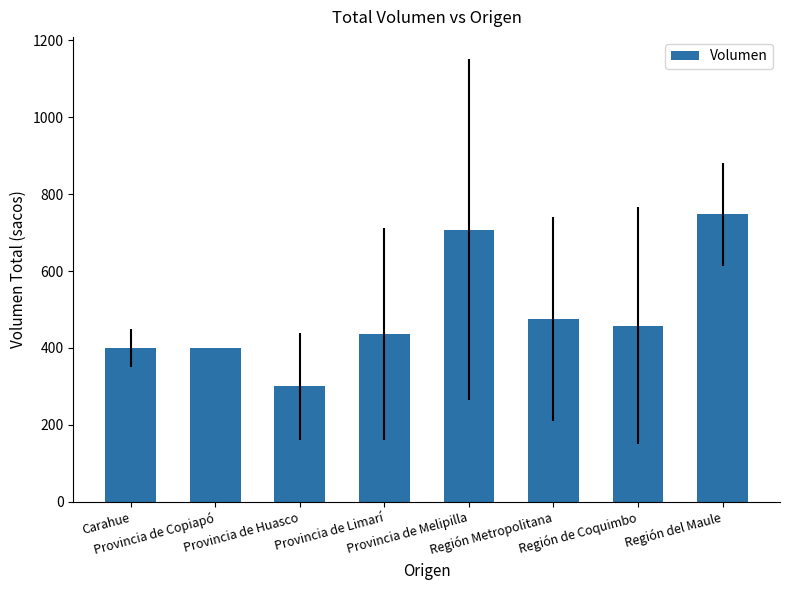

Which label corresponds to the largest value in the chart?

Región del Maule